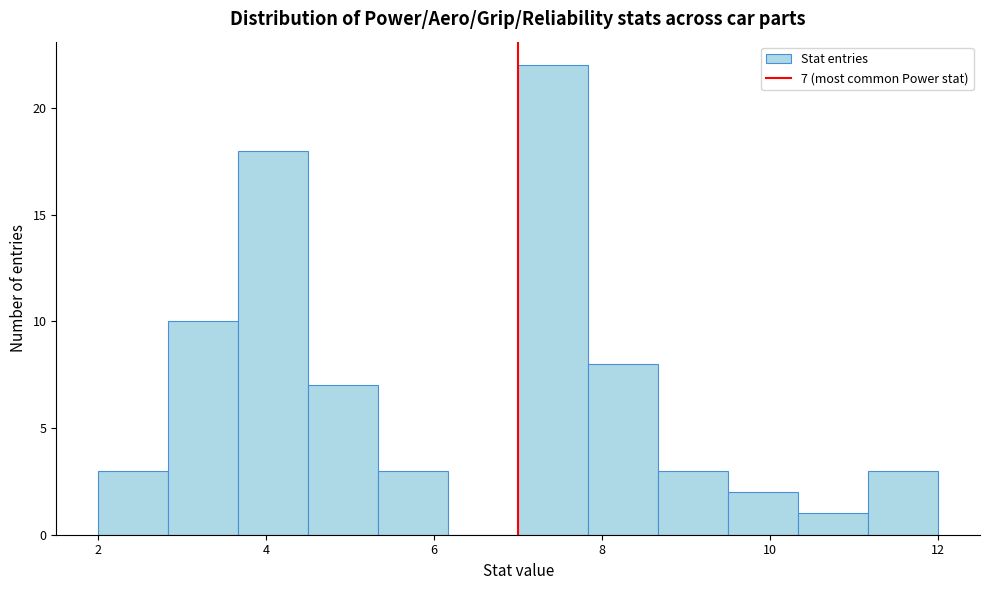

Over which range of the x-axis is the bar tallest?

7.0 to 7.8